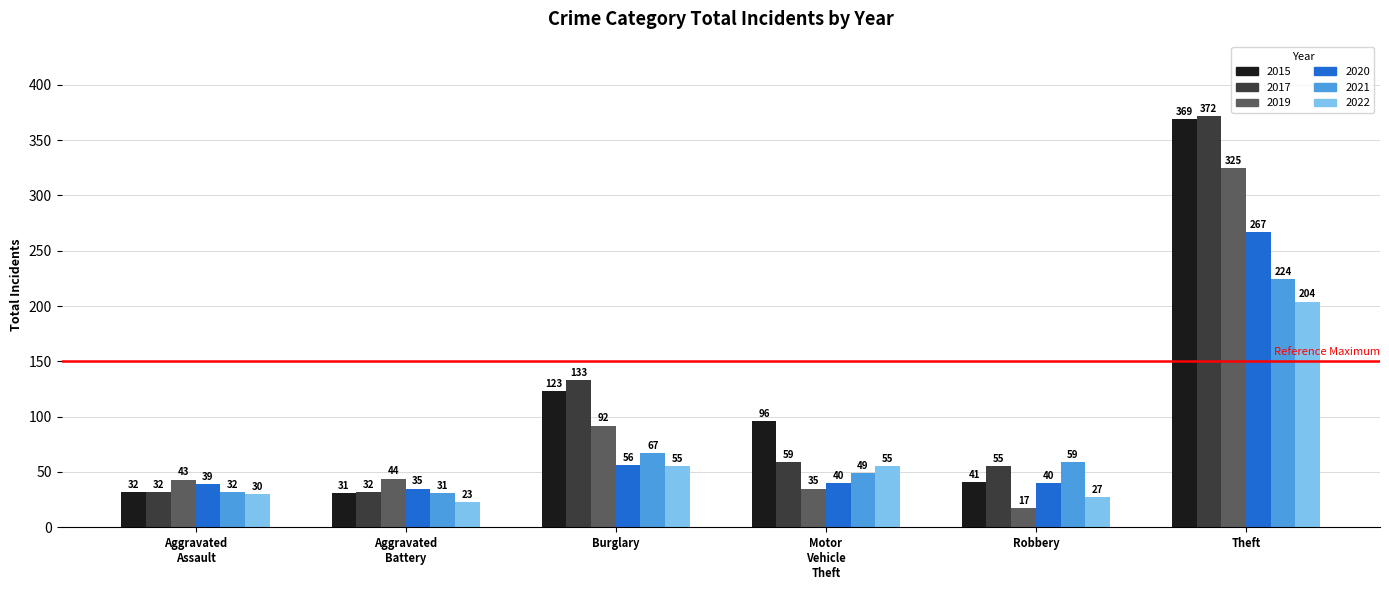

What is the label of the 5th bar from the left?

Robbery